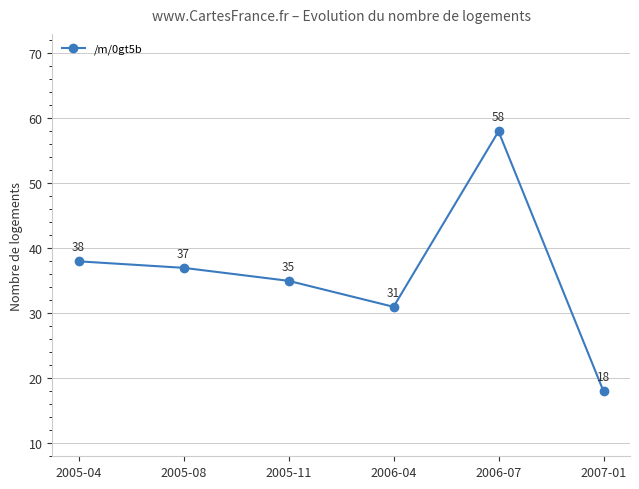

How many lines are shown in the chart?

1